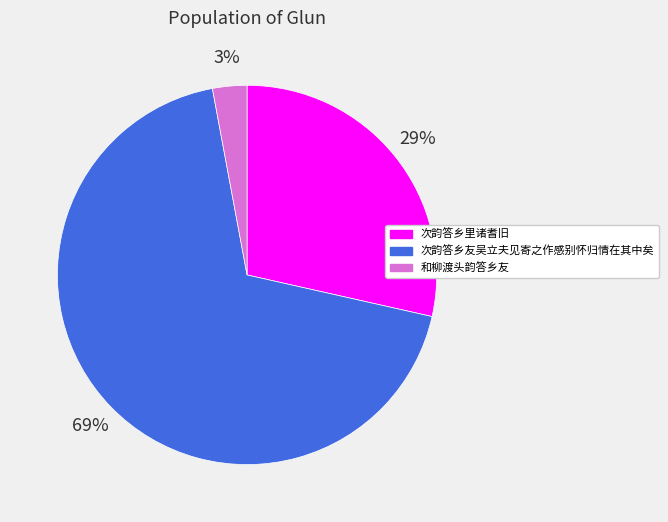

Is it true that 次韵答乡友吴立夫见寄之作感别怀归情在其中矣 is 60% of the pie?

False